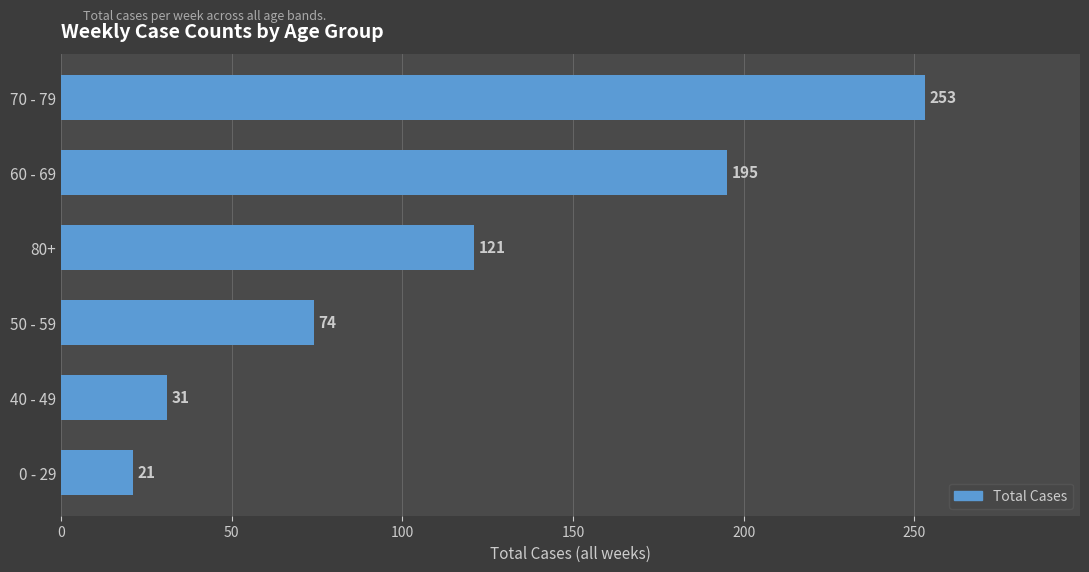

List the labels in order of value, largest first.

70 - 79, 60 - 69, 80+, 50 - 59, 40 - 49, 0 - 29